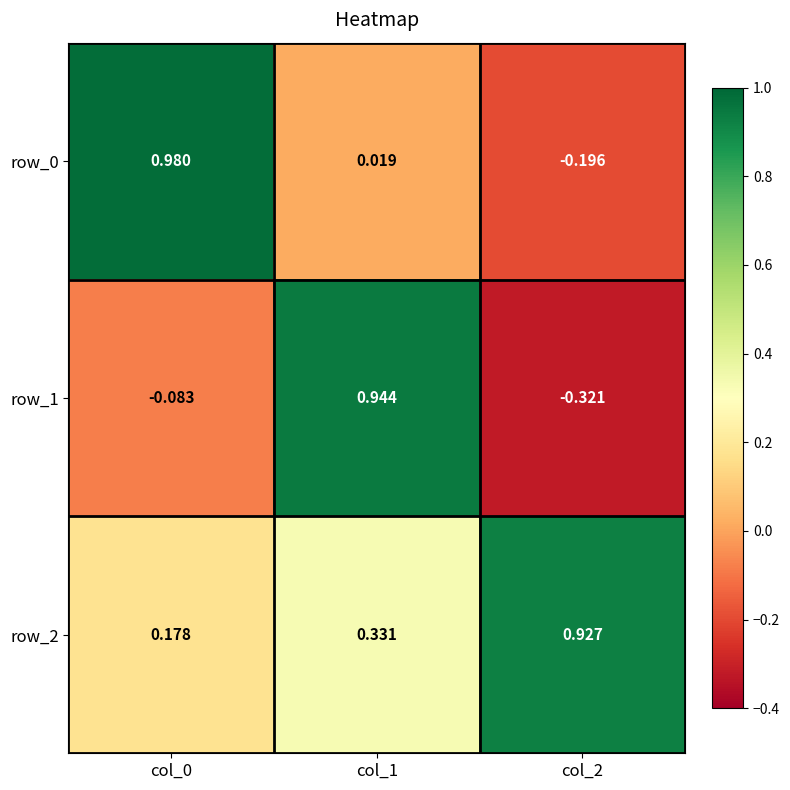

Is the value of row_1 at col_1 greater than the value of row_0 at col_2?

Yes